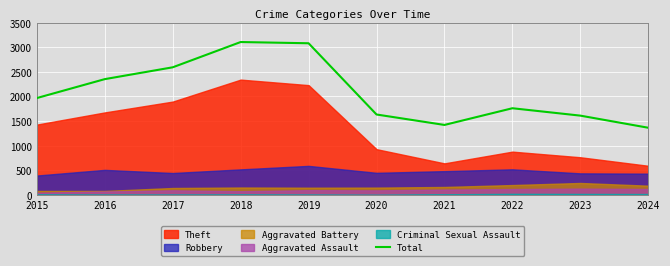

How many lines are shown in the chart?

1